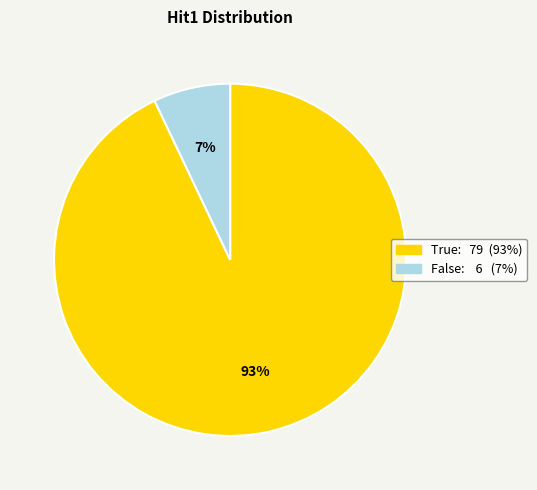

Combined, do False and True account for over 50%?

Yes